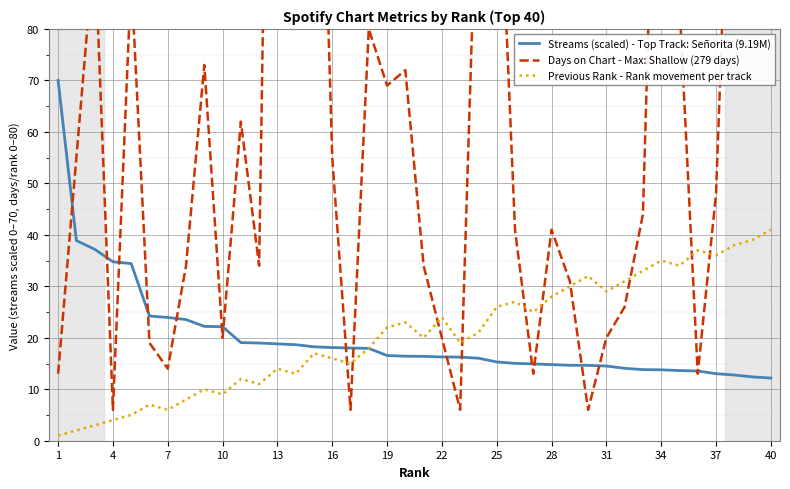

Is it true that Previous Rank - Rank movement per track equals 6.0 at 7?

True